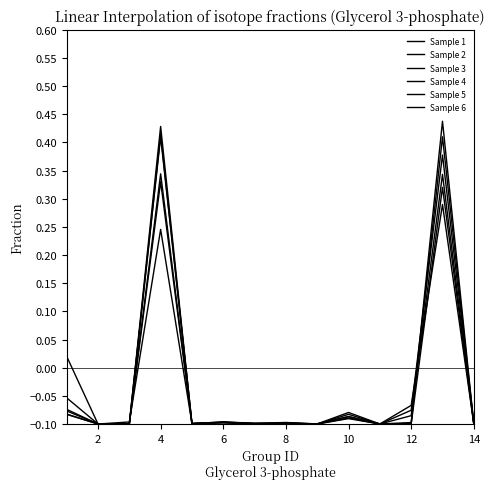

Which series ends up on top after the final intersection of Sample 6 and Sample 3?

Sample 6